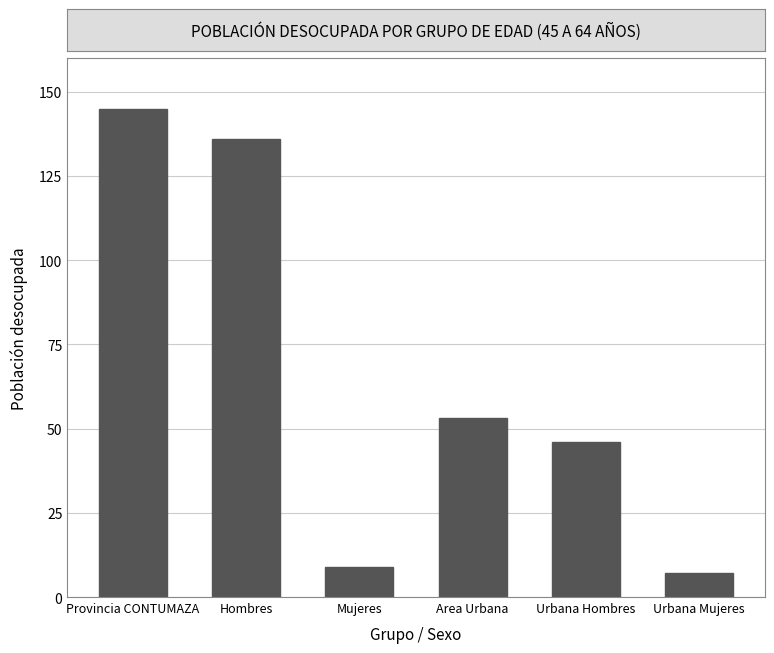

Which has a higher value, Urbana Mujeres or Hombres?

Hombres